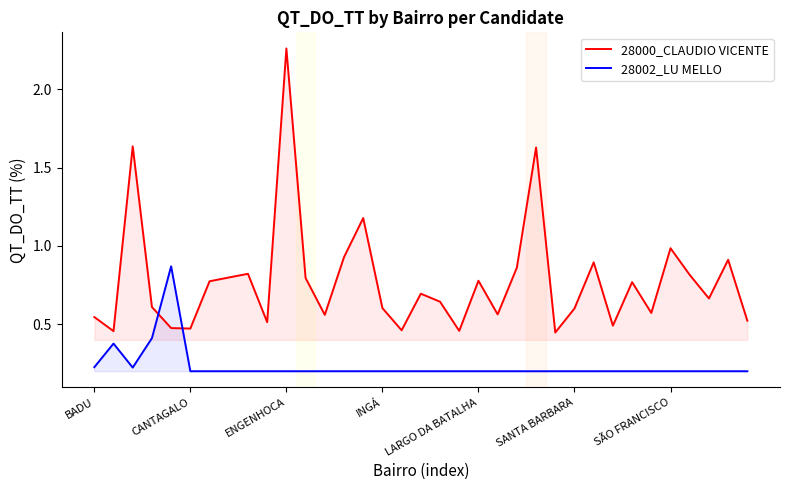

True or false: 28002_LU MELLO has a value of 0.0 at SANTA BARBARA.

False